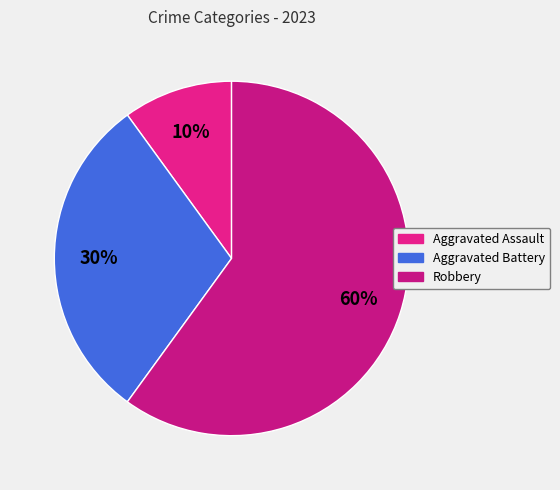

Which category has the biggest portion of the pie?

Robbery